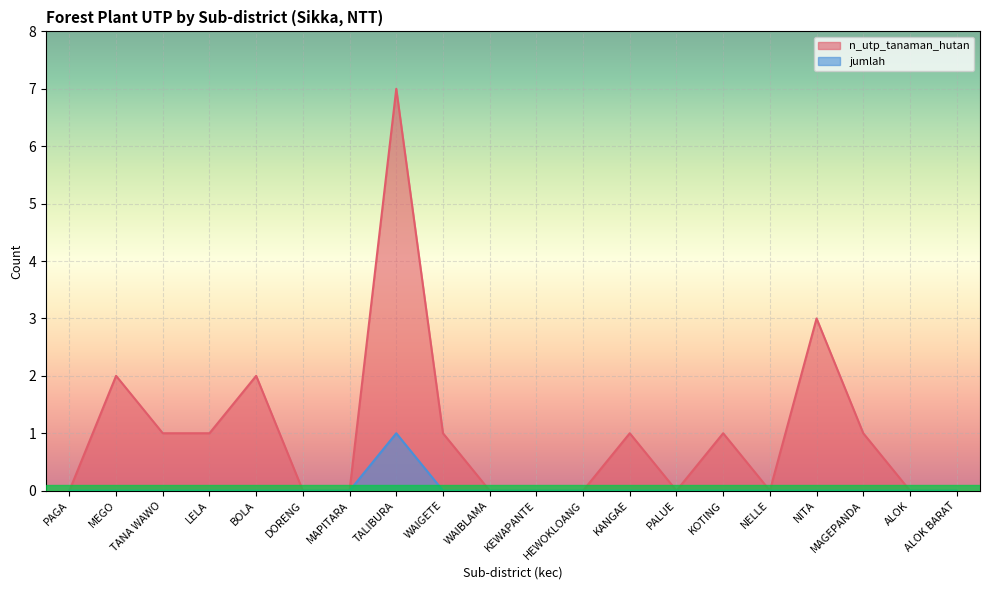

The n_utp_tanaman_hutan series shows 3 at DORENG. True or false?

False